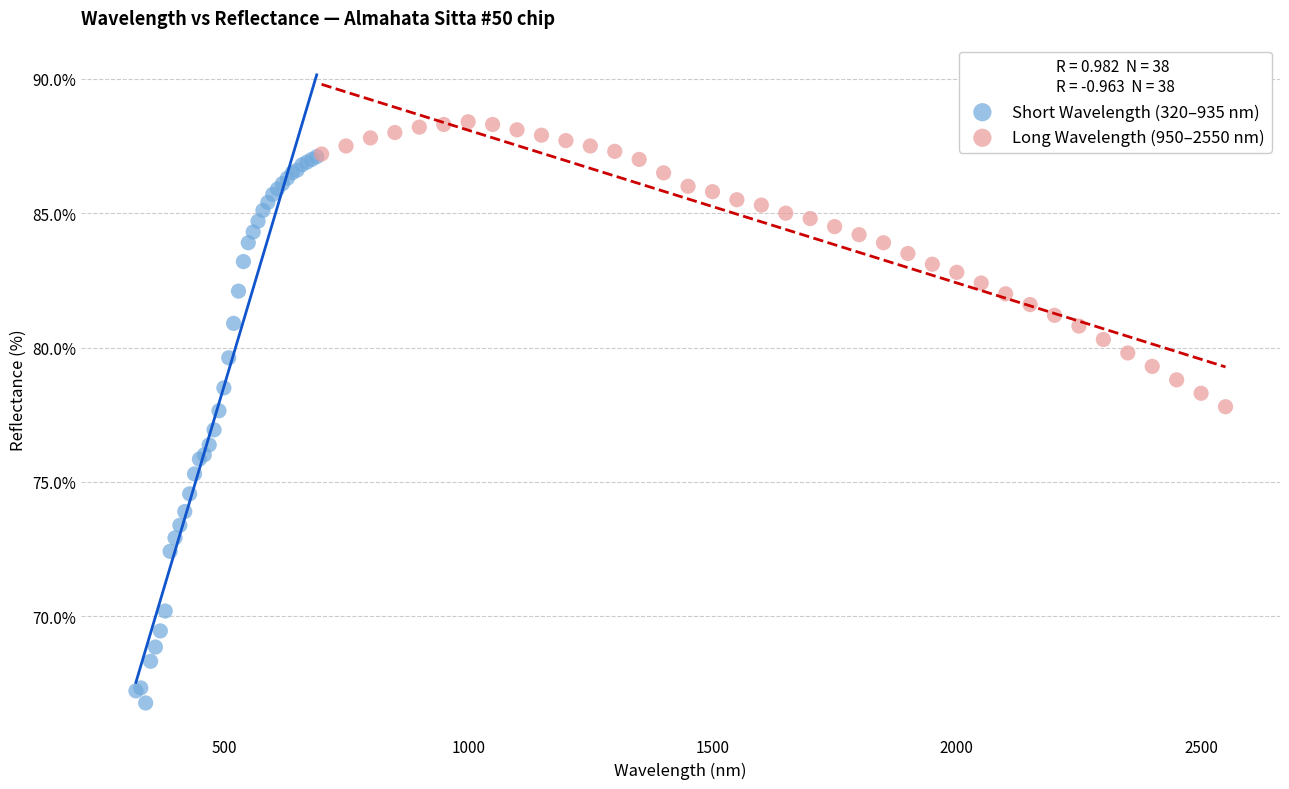

Which series contains the lowest Y value?

Short Wavelength (320–935 nm)